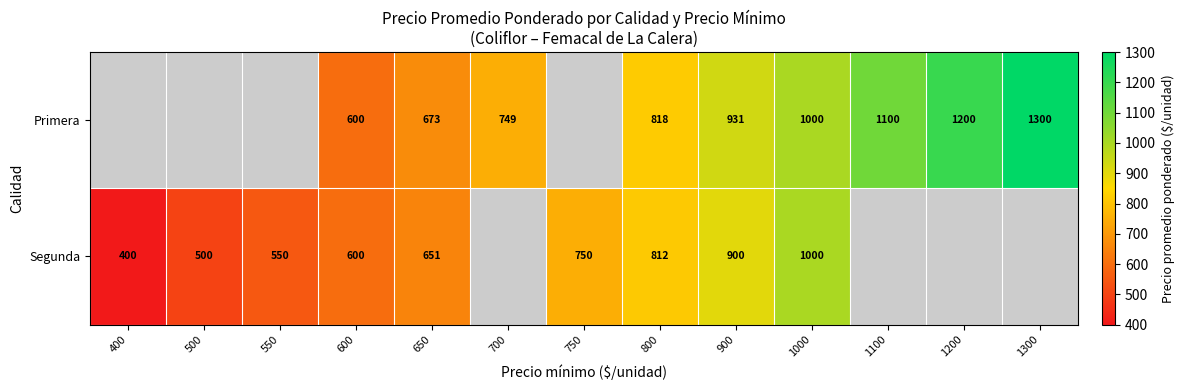

Which category has the highest value across all series?

1300